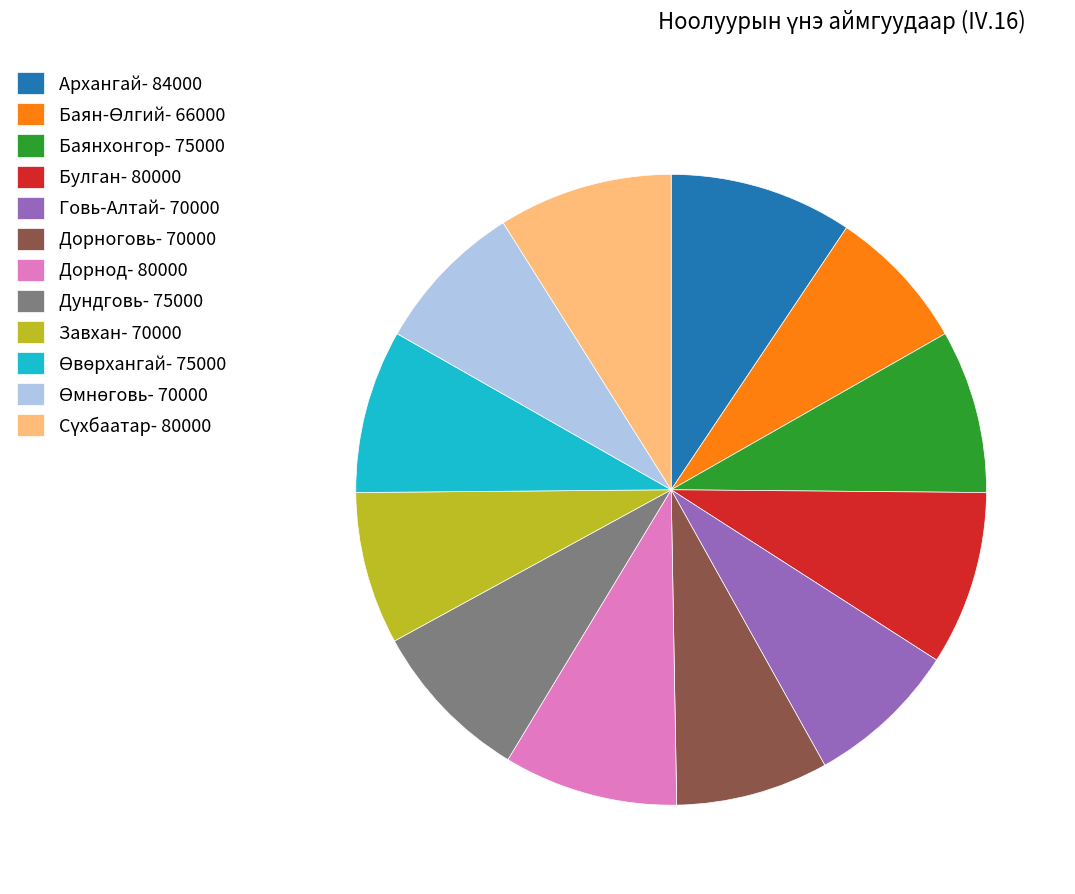

Is it true that Архангай- 84000 is 1% of the pie?

False